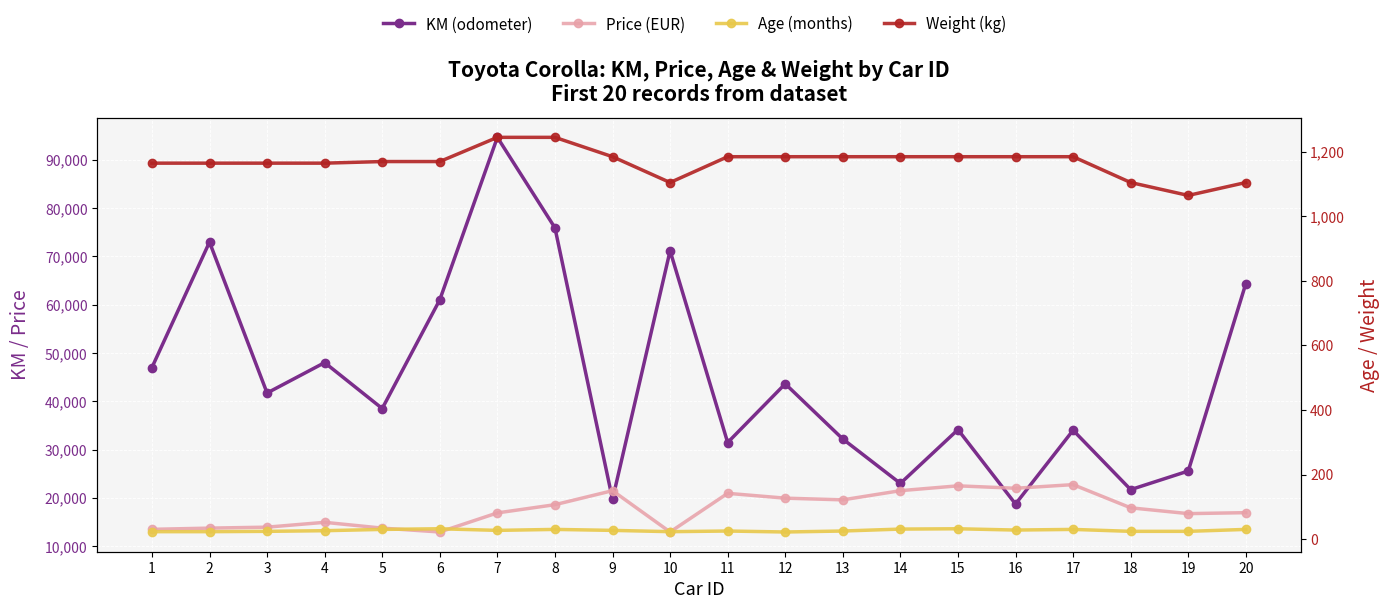

True or false: Weight (kg) and Price (EUR) cross at least once.

False